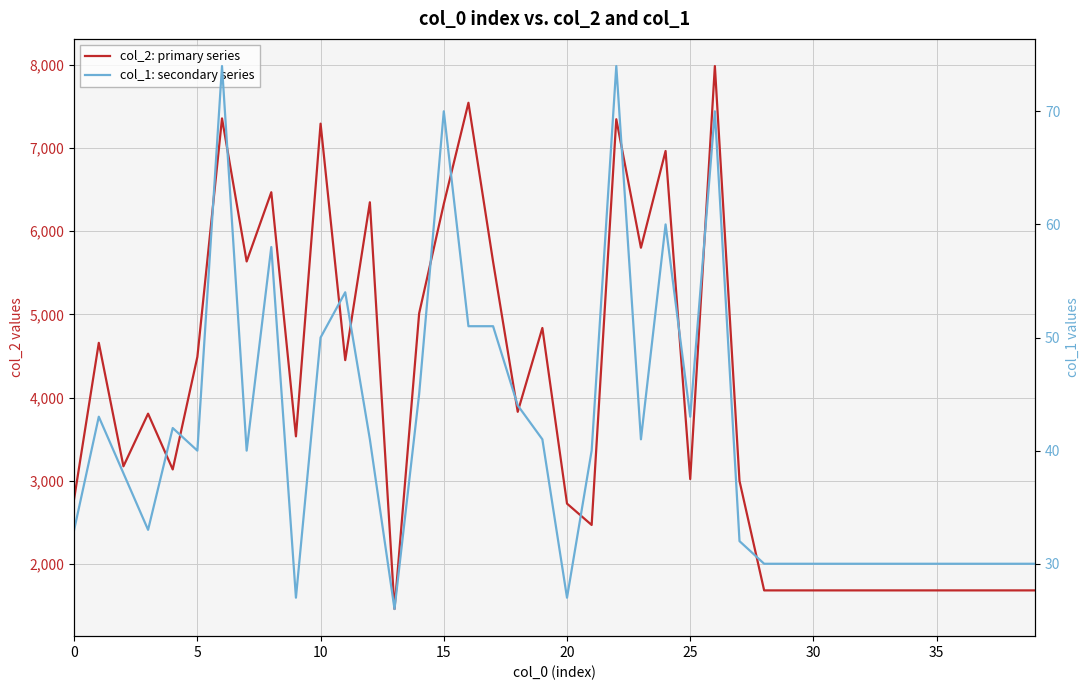

What is the minimum value shown in the chart?

26